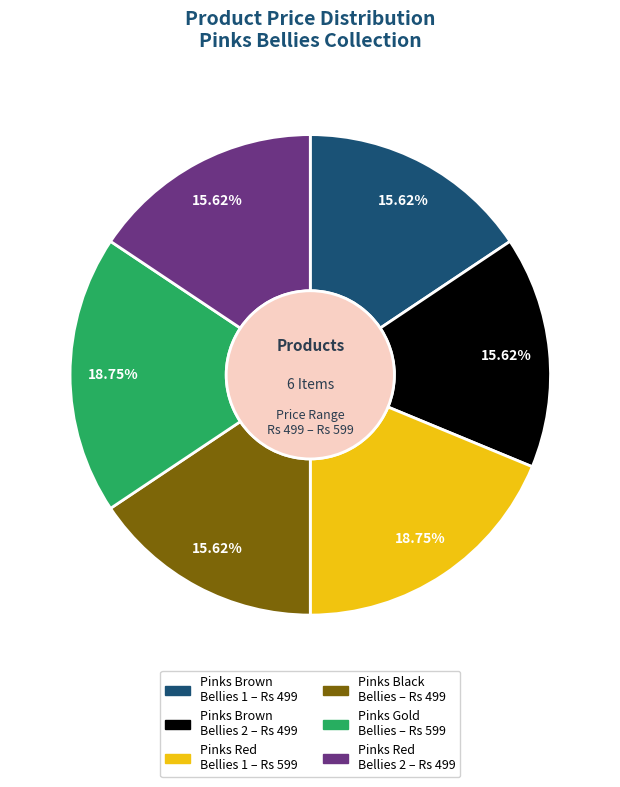

Does any single category account for the majority?

No